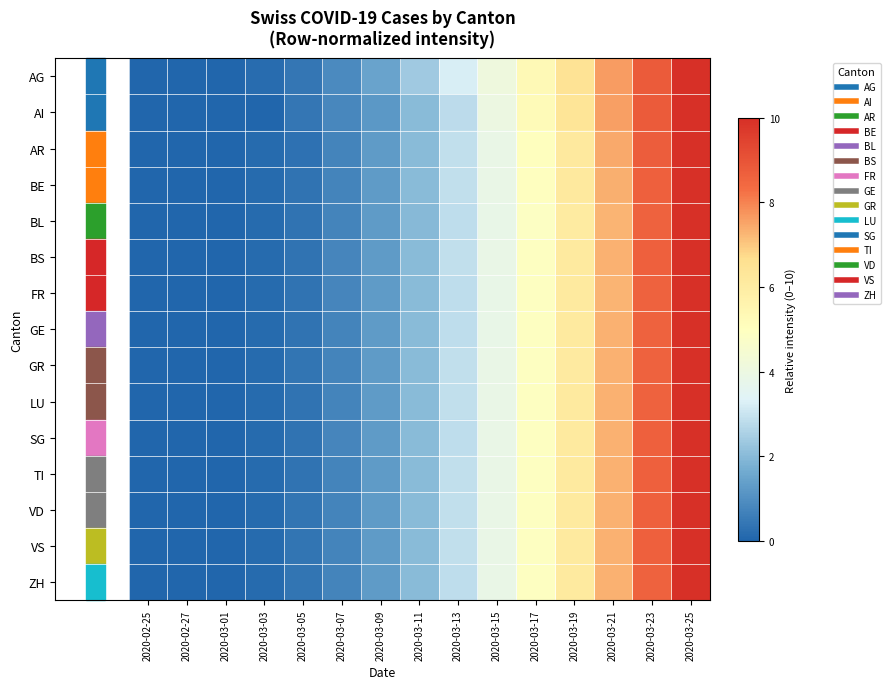

At which category is the sum across all series the highest?

2020-03-25